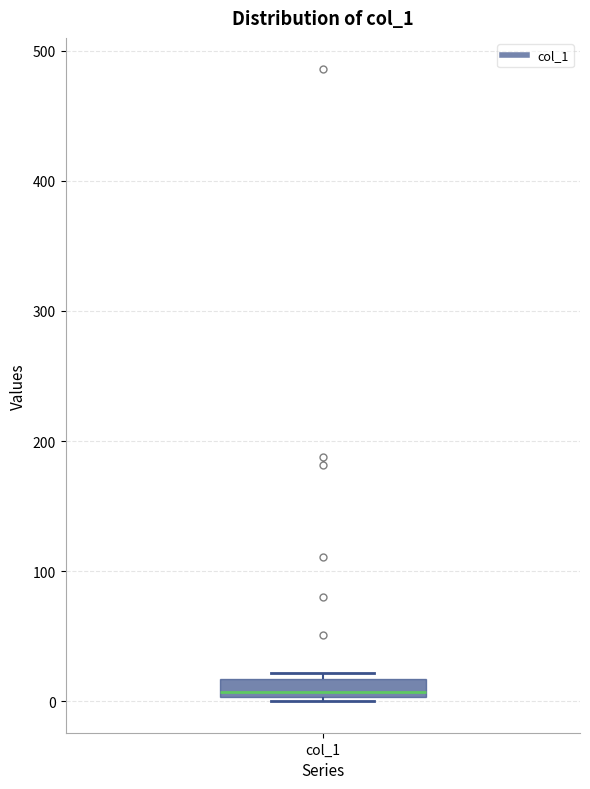

Where is the upper edge of the box for col_1 on the y-axis? The values are not printed on the chart, so give them approximately, as read against the axis.

20